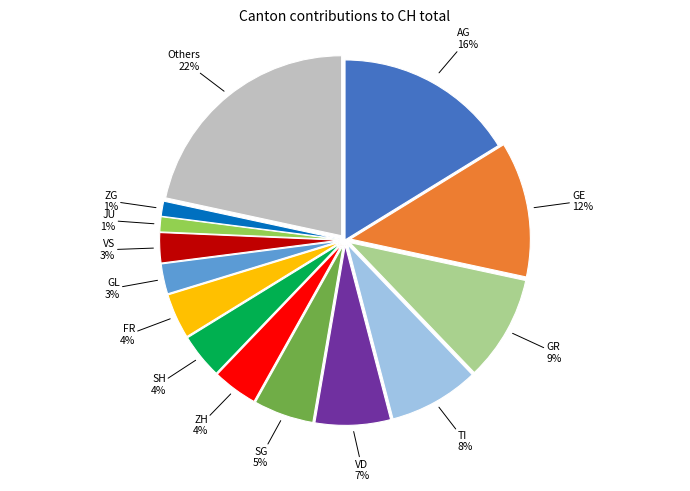

Is it true that VS is 3% of the pie?

True